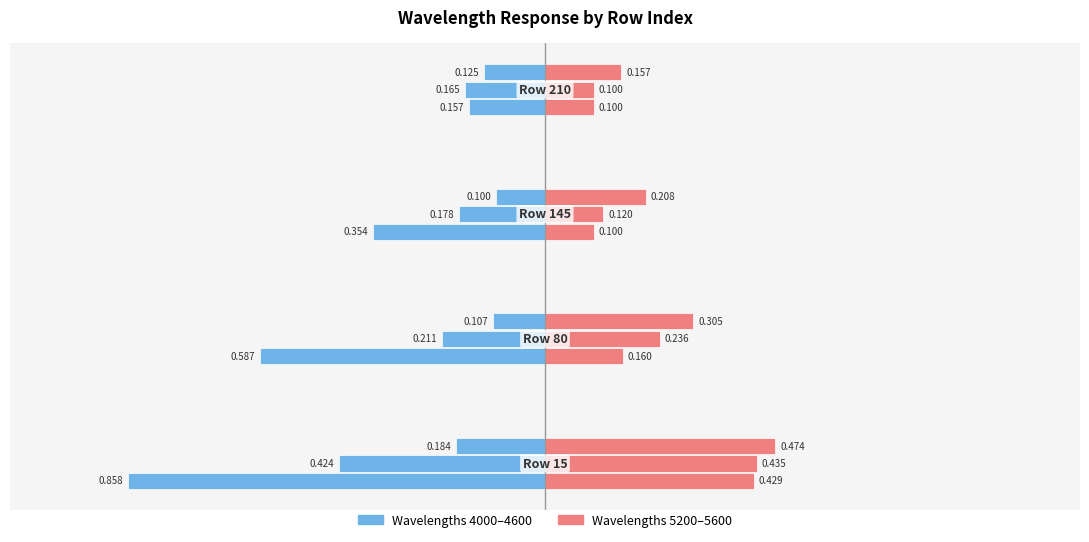

The 5600 series shows 0.1 at 145. True or false?

False